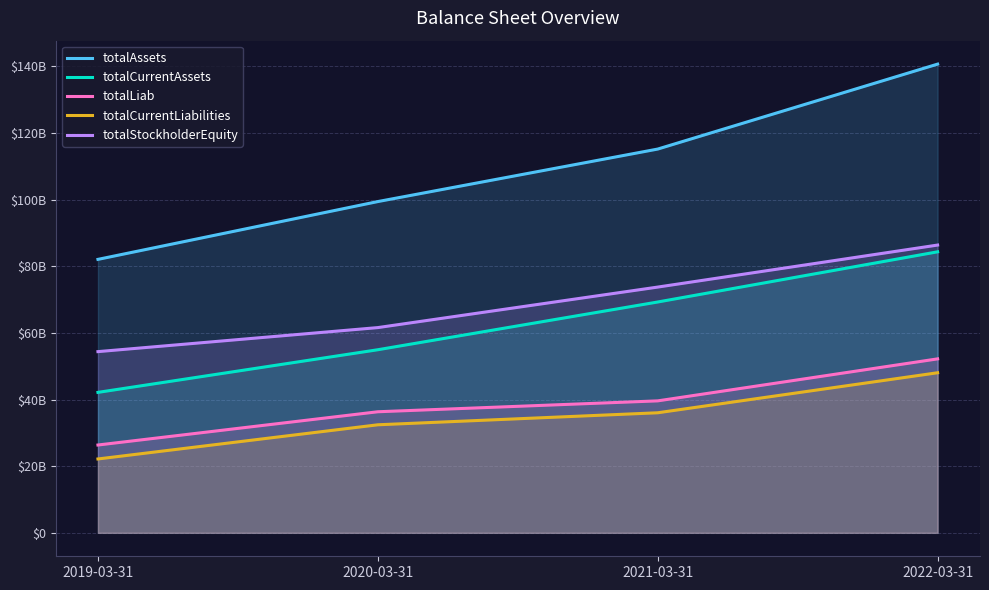

What position from the left is 2019-03-31?

1